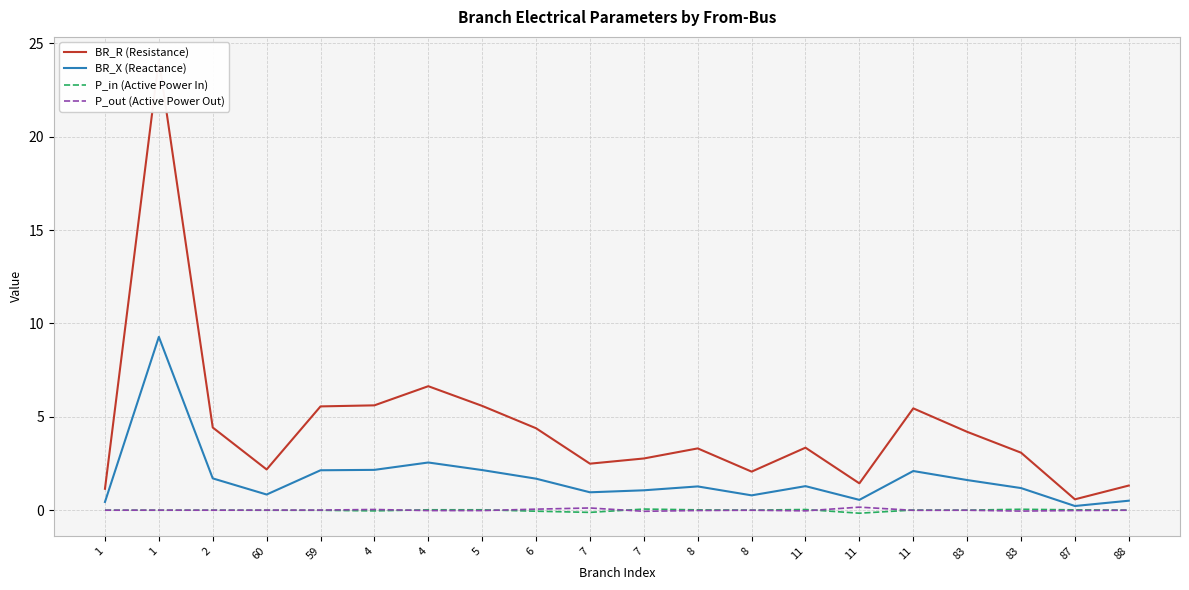

The value of P_out (Active Power Out) at 11 is -0.0. True or false?

True